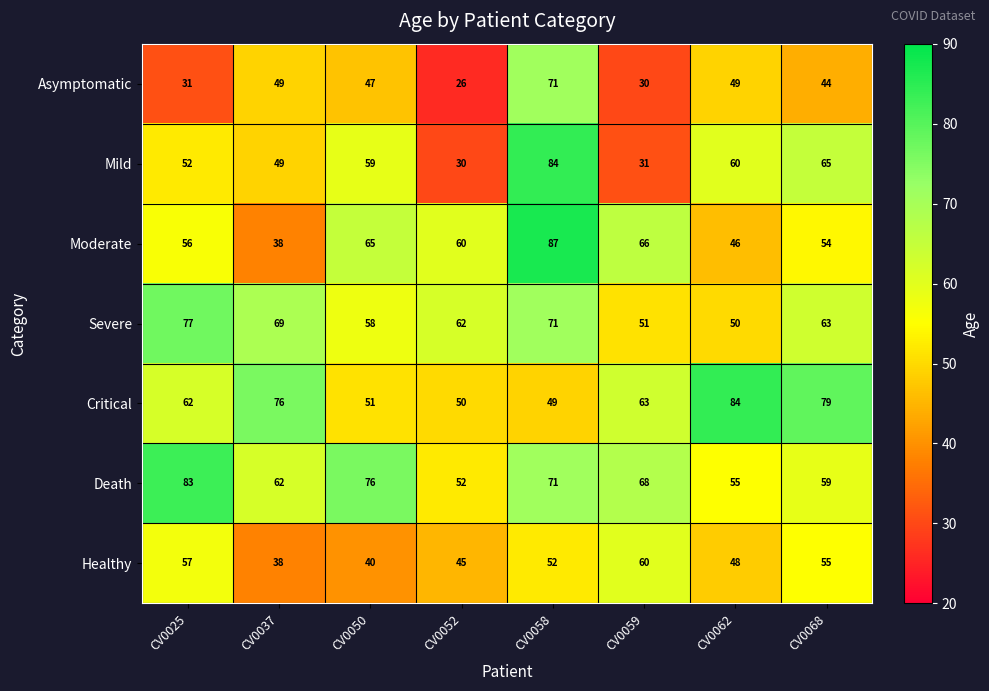

Which series has the widest spread of values?

Mild